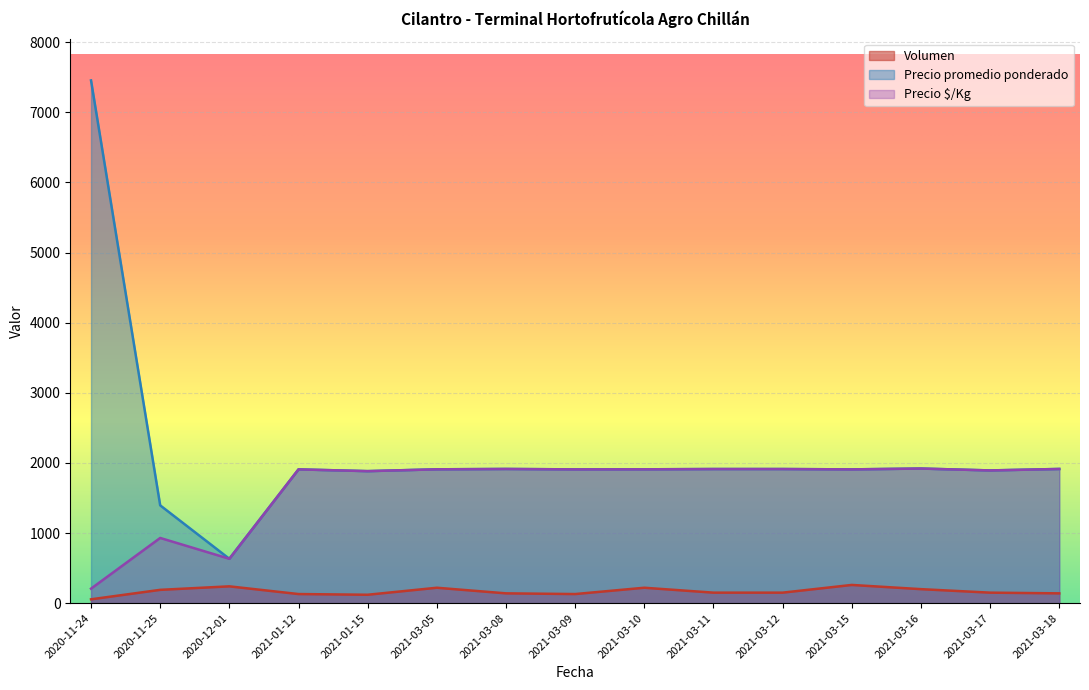

The value of Precio promedio ponderado at 2021-01-12 is 921. True or false?

False